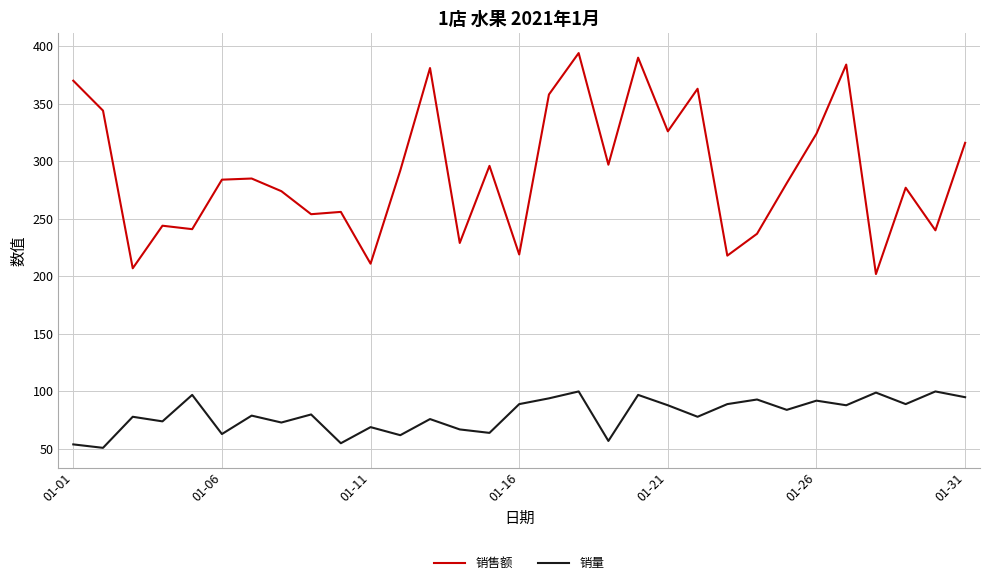

True or false: 销量 and 销售额 intersect in this chart.

False